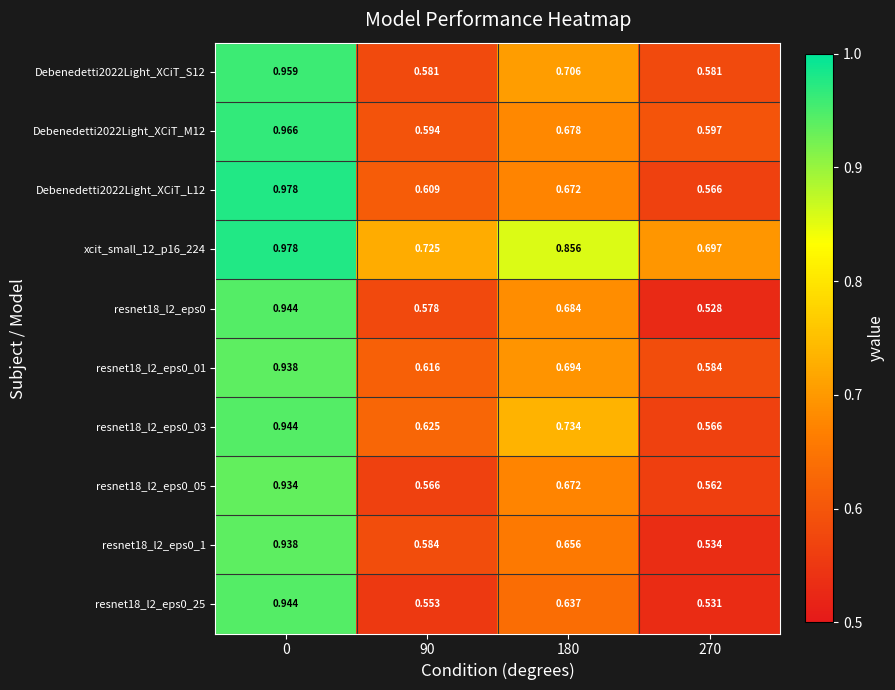

Is the value of xcit_small_12_p16_224 at 0 greater than the value of Debenedetti2022Light_XCiT_S12 at 270?

Yes